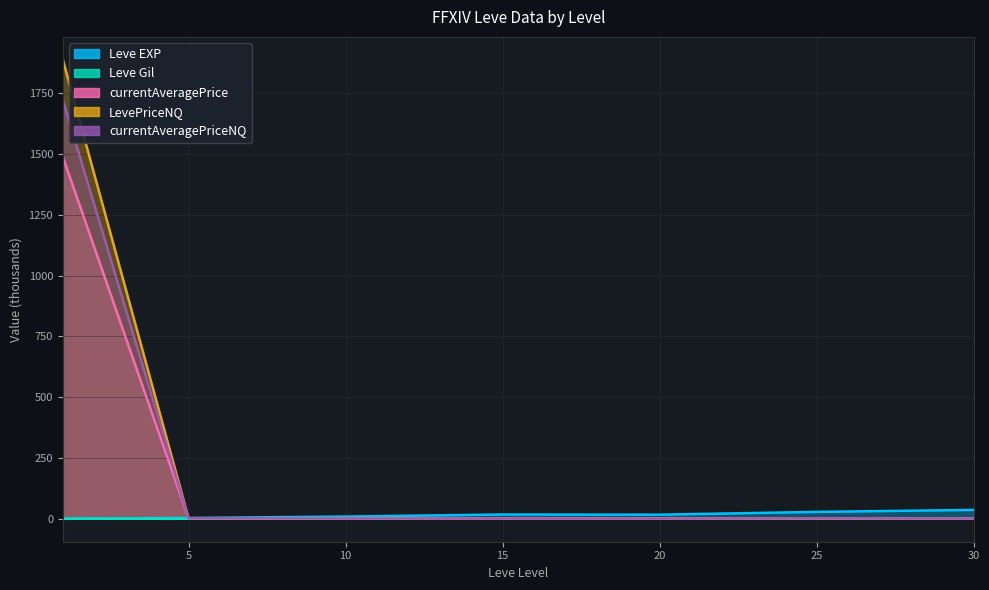

The chart shows a value of 5.5 at 10. True or false?

False